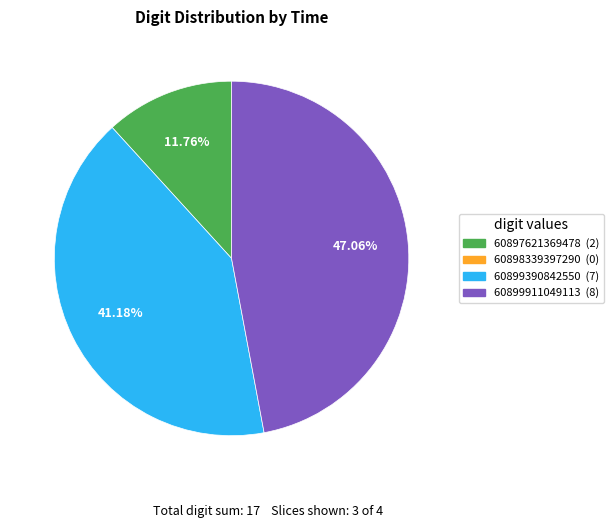

Does any single category account for the majority?

No